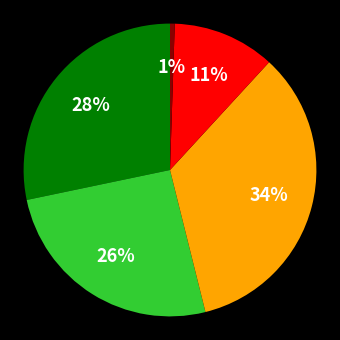

Does any single category account for the majority?

No